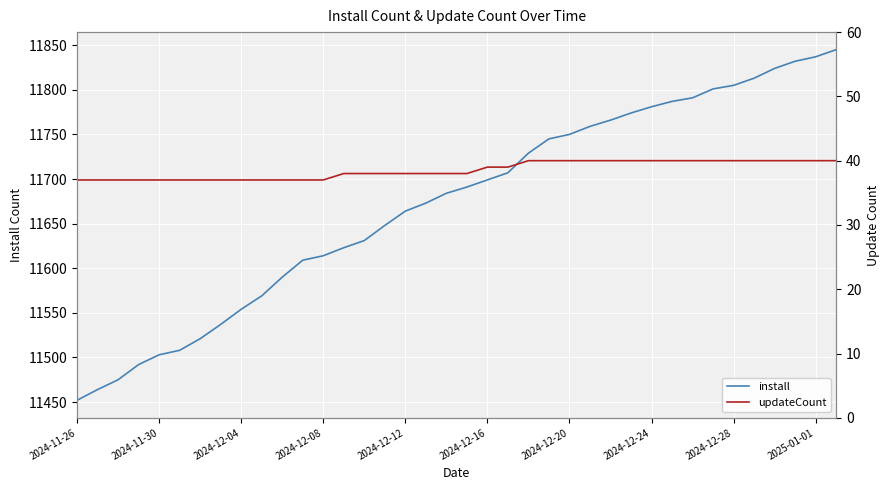

The install series shows 11805 at 2024-12-28. True or false?

True